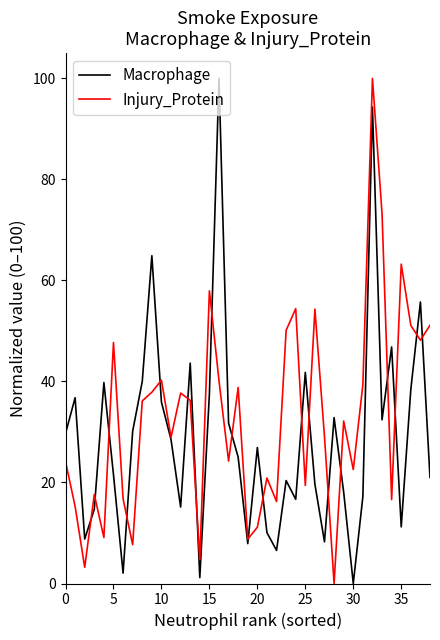

What is the sum of all Injury_Protein values?

1286.4